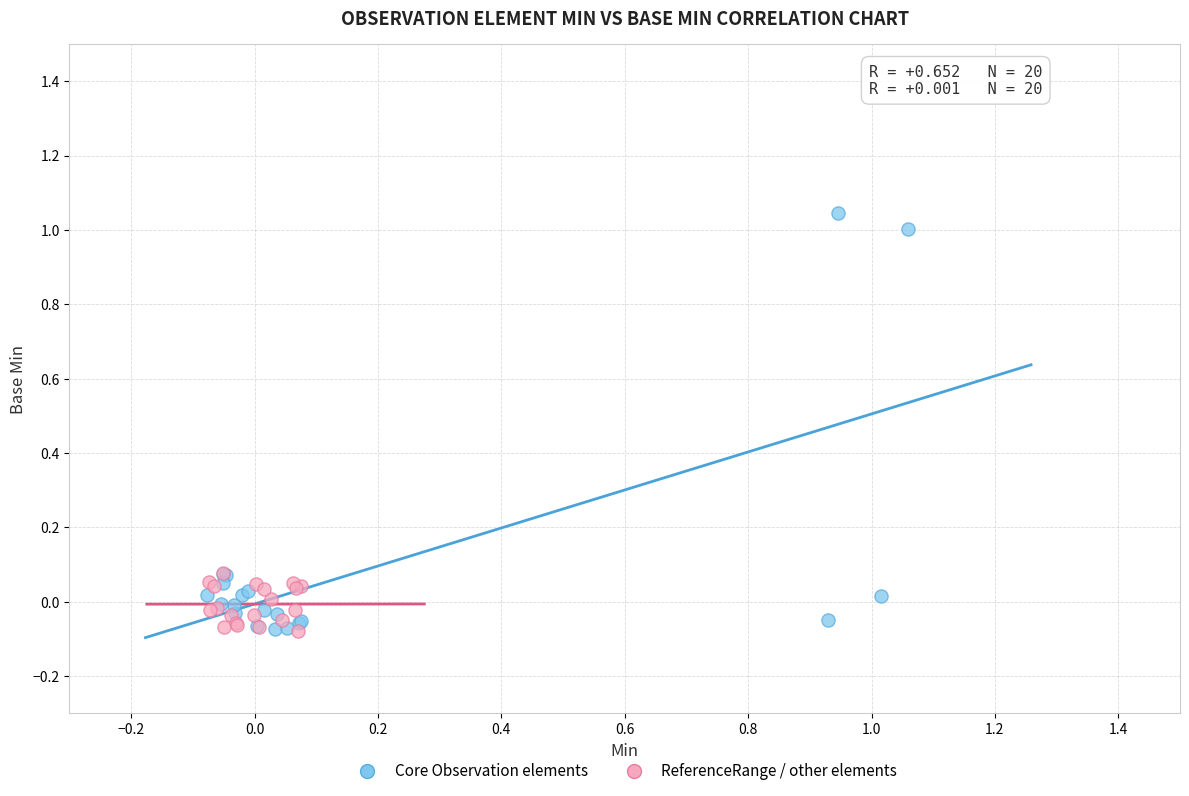

Which series contains the highest Y value?

Core Observation elements